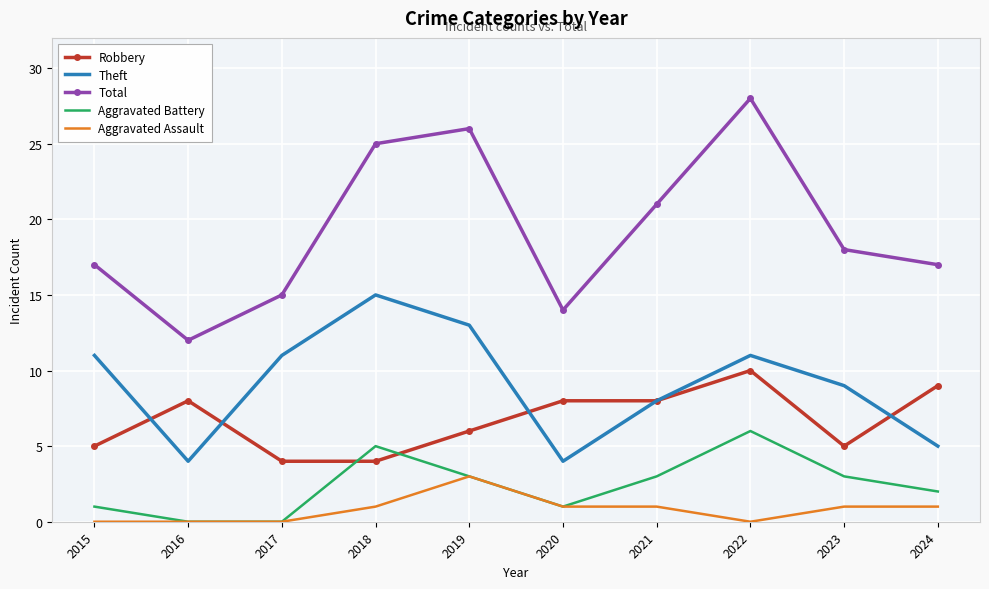

What is the sum of the Total values at 2019 and 2023?

44